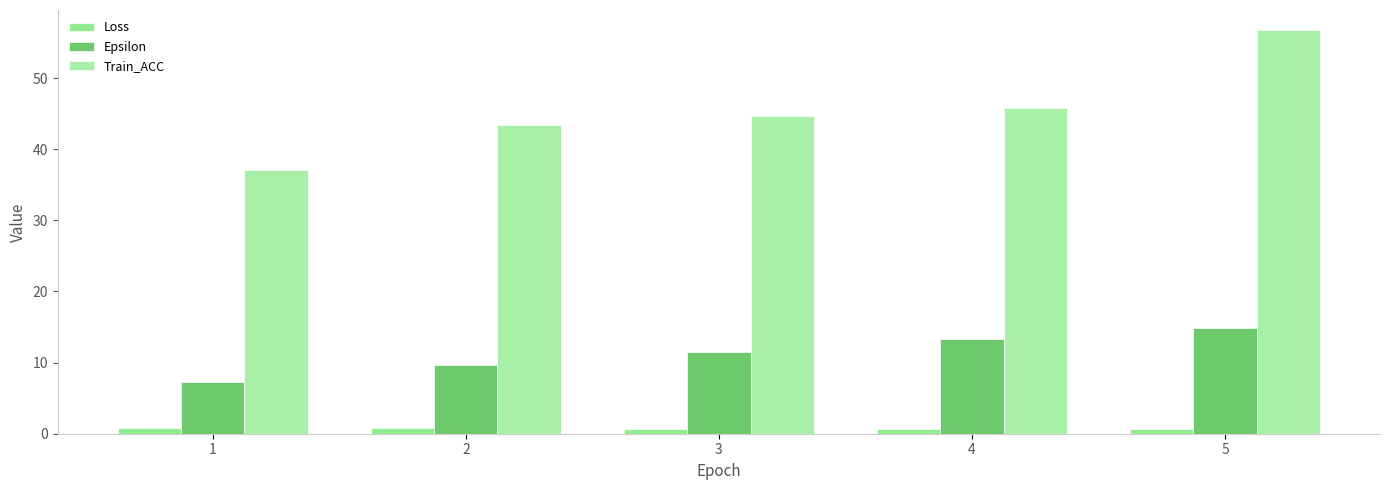

At which category is the sum across all series the highest?

5